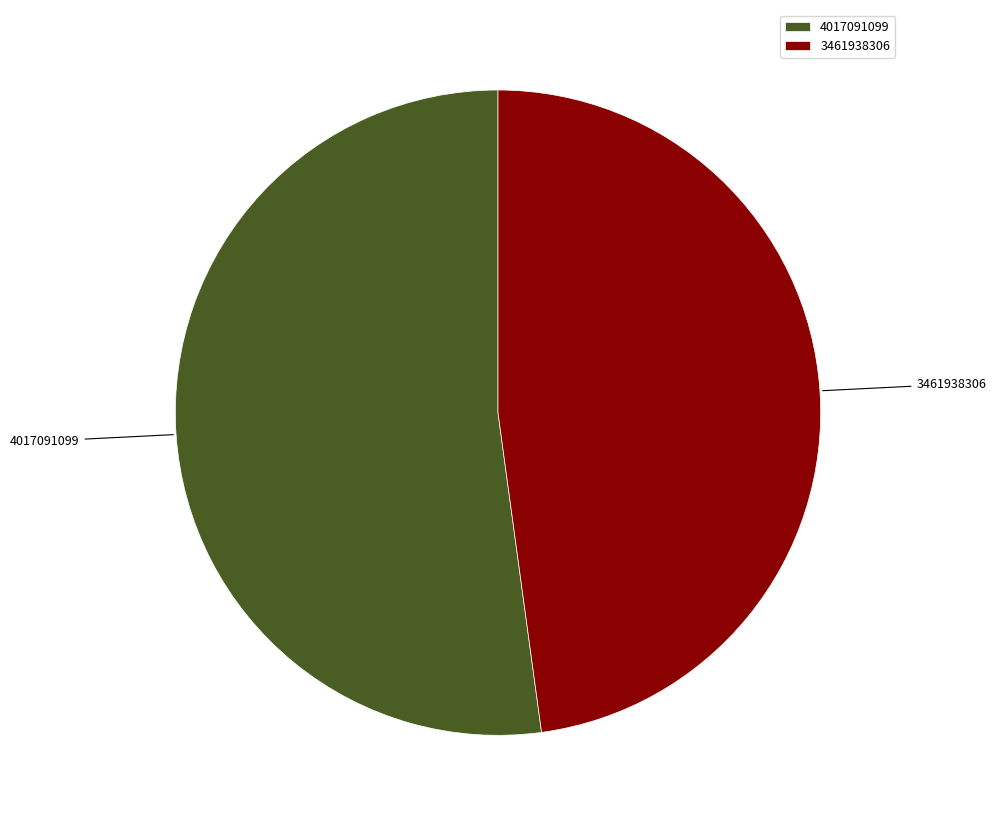

Does any single category account for the majority?

Yes